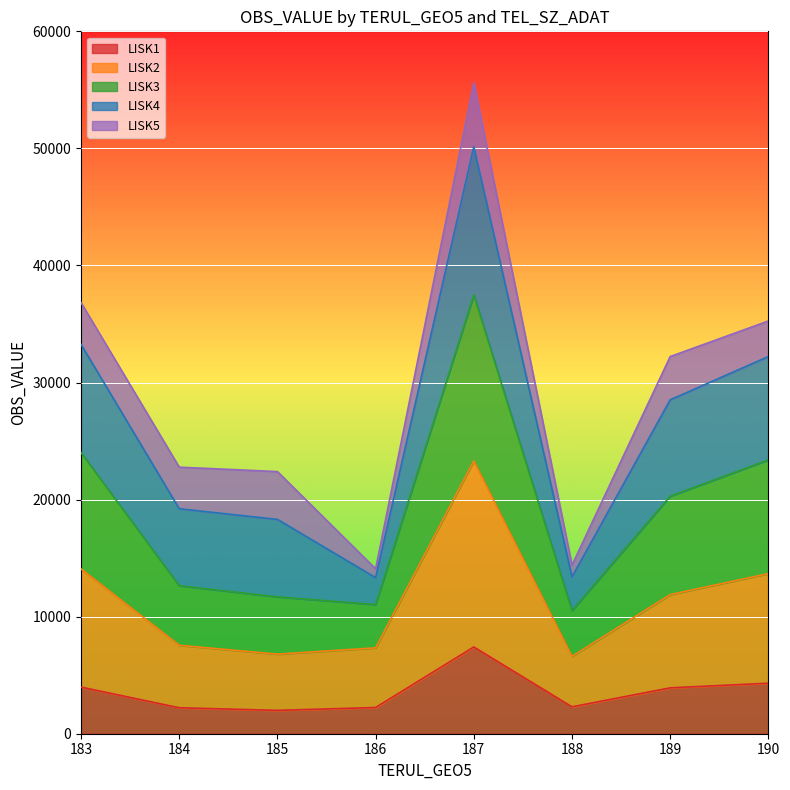

What are all the series names shown in the legend?

LISK1, LISK2, LISK3, LISK4, LISK5